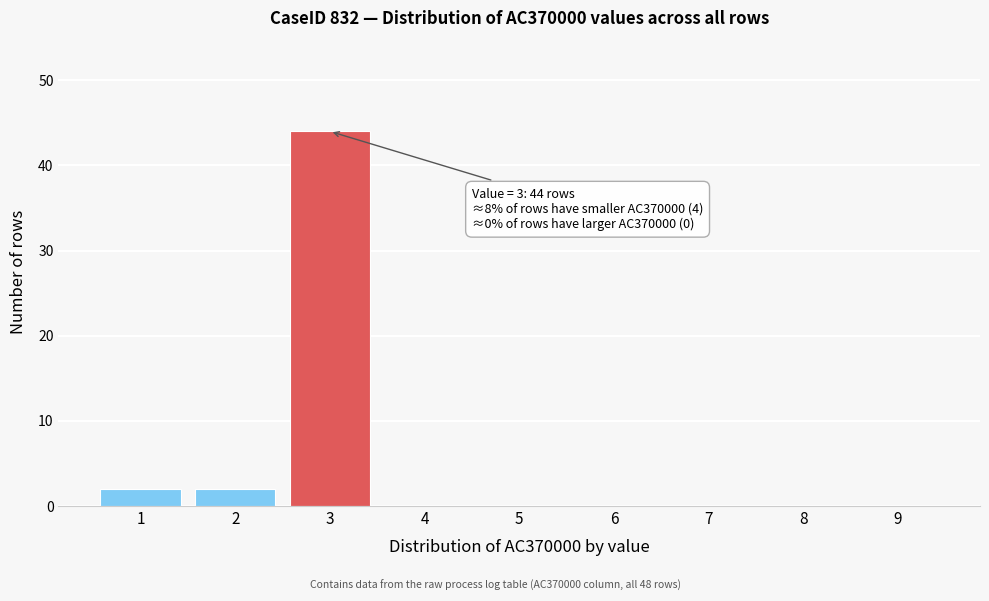

Reading left to right, list all the values displayed in this chart.

1=2	2=2	3=44	4=0	5=0	6=0	7=0	8=0	9=0